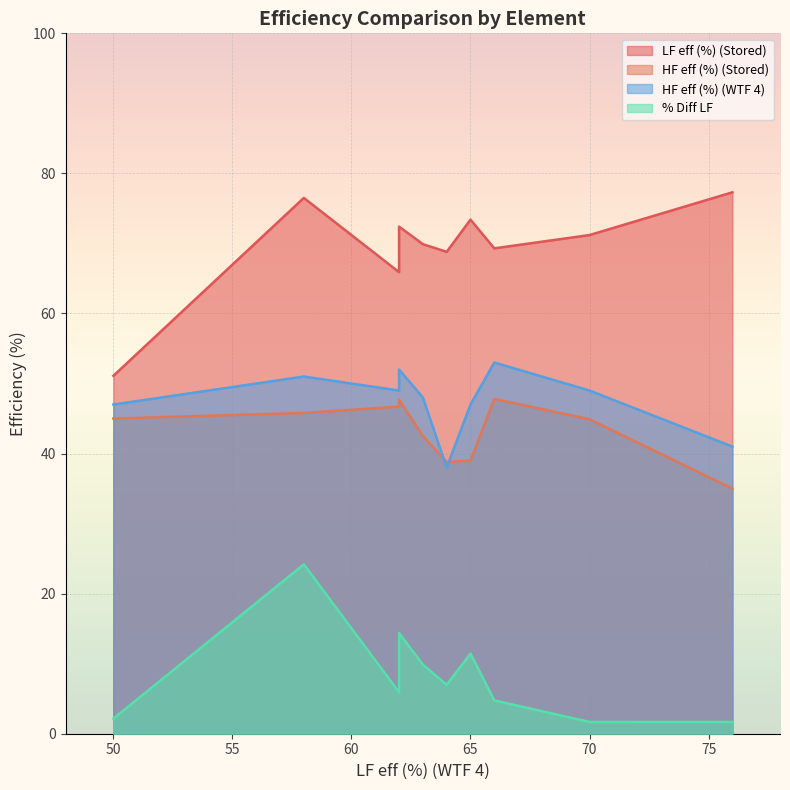

Where is HF eff (%) (WTF 4) nearest to the value 45?

65